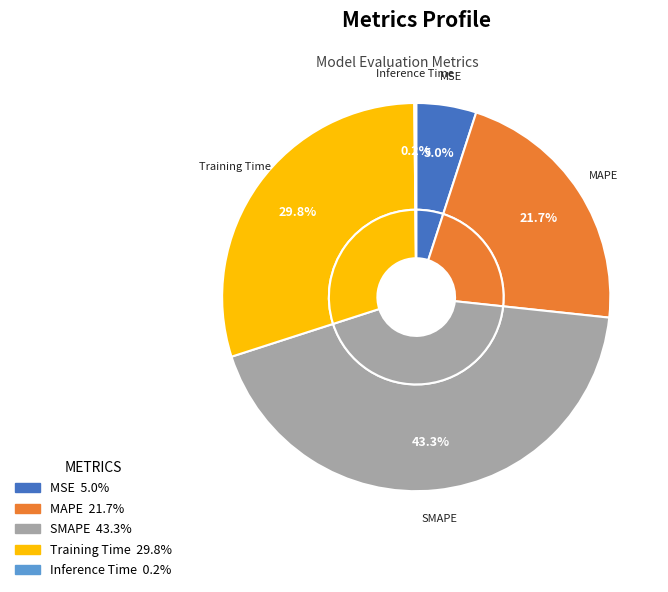

Does any single category account for the majority?

No